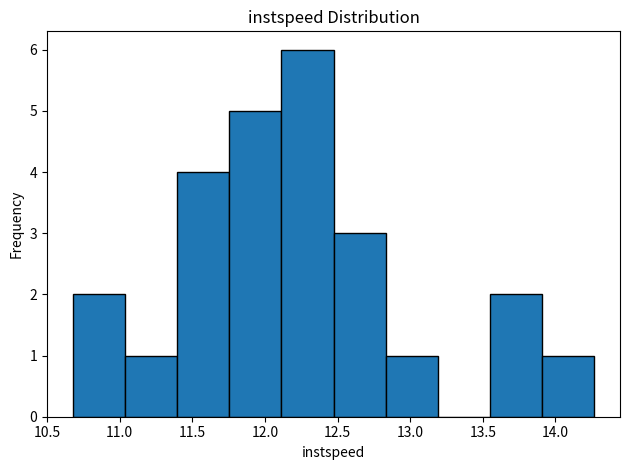

What is the height of the bar covering 12.45 to 12.85 on the x-axis? Neither the bar edges nor the heights are printed on the chart, so give them approximately, as read against the axes.

3